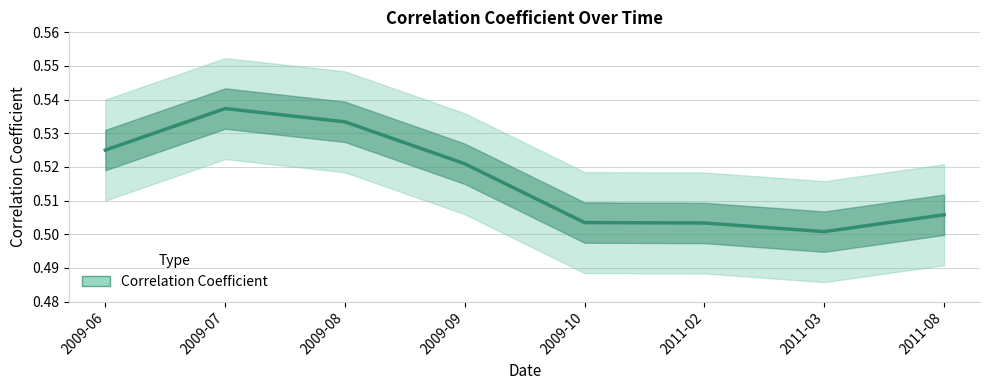

Reading left to right, what are all the values shown in this chart?

0.5	0.5	0.5	0.5	0.5	0.5	0.5	0.5